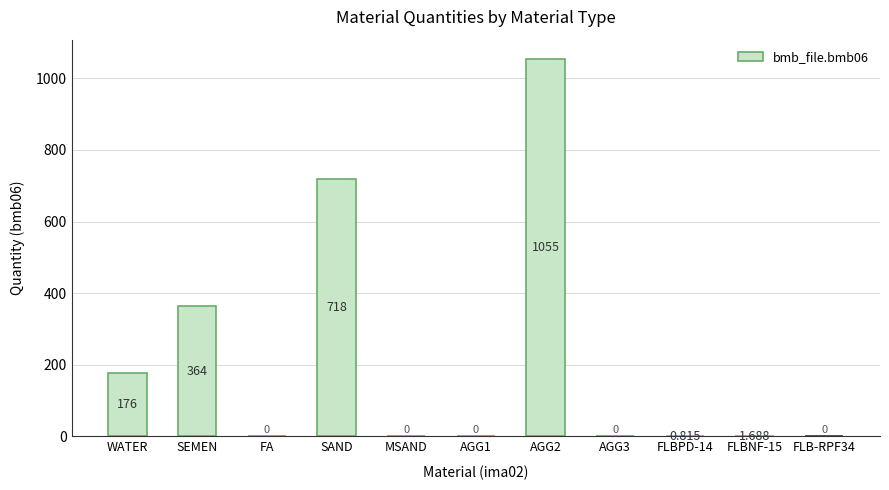

Between SAND and FLBNF-15, which is larger?

SAND